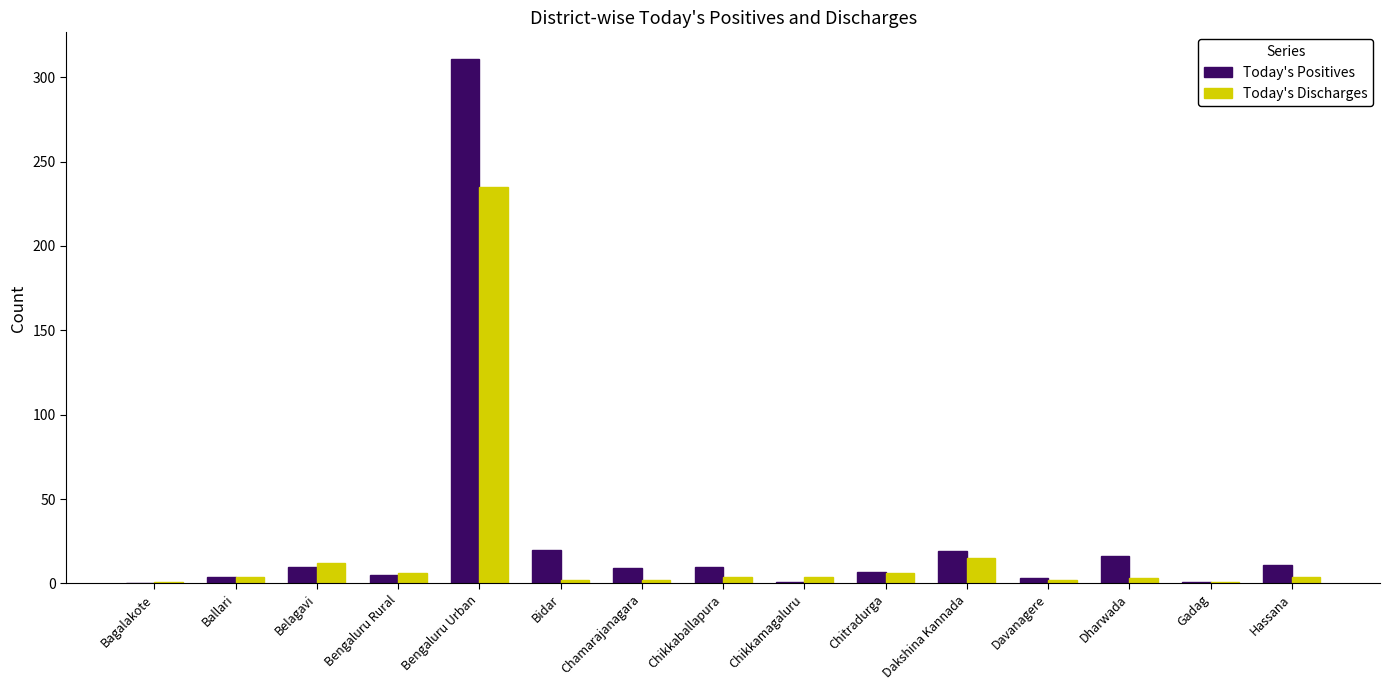

At which label is Today's Positives closest to 155?

Bidar